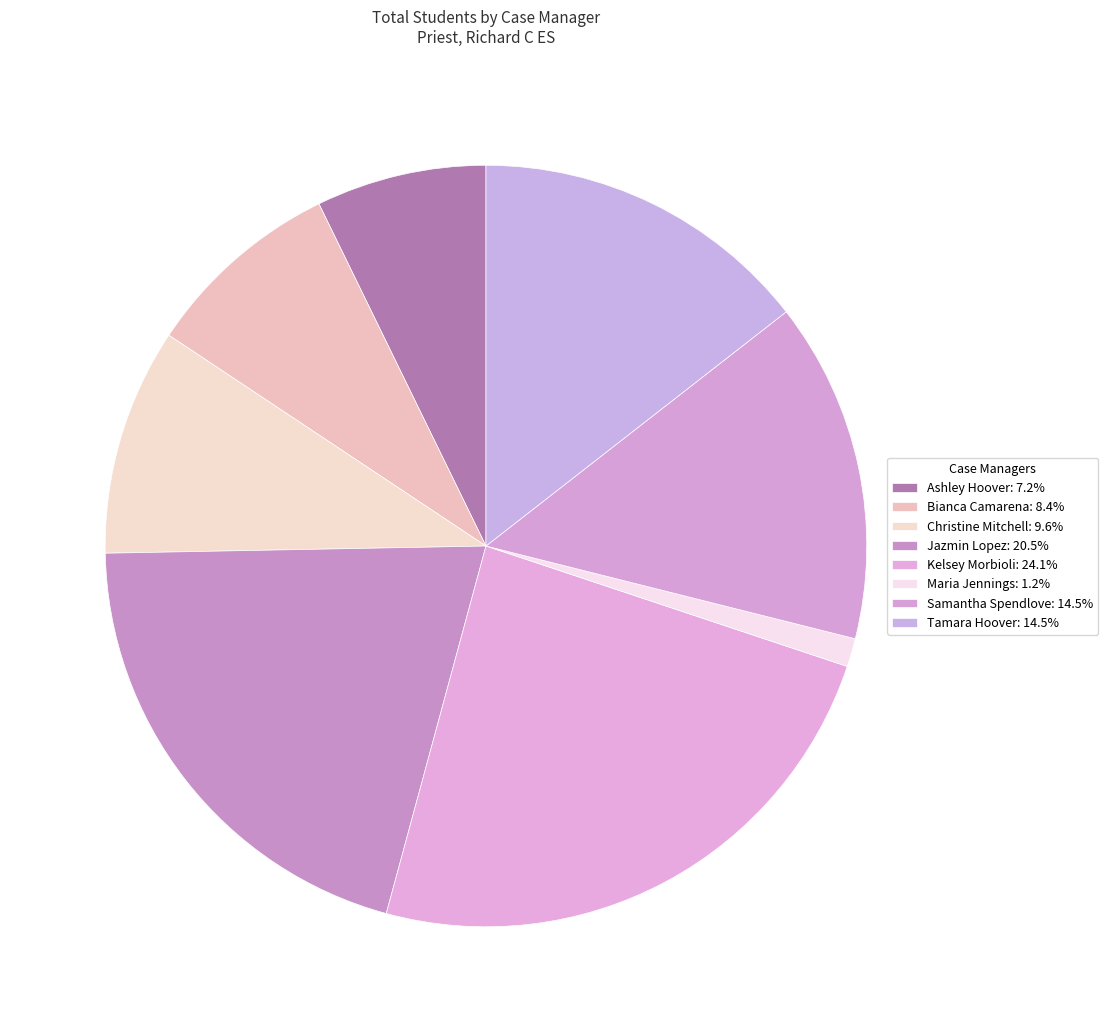

How many slices are in this pie chart?

8